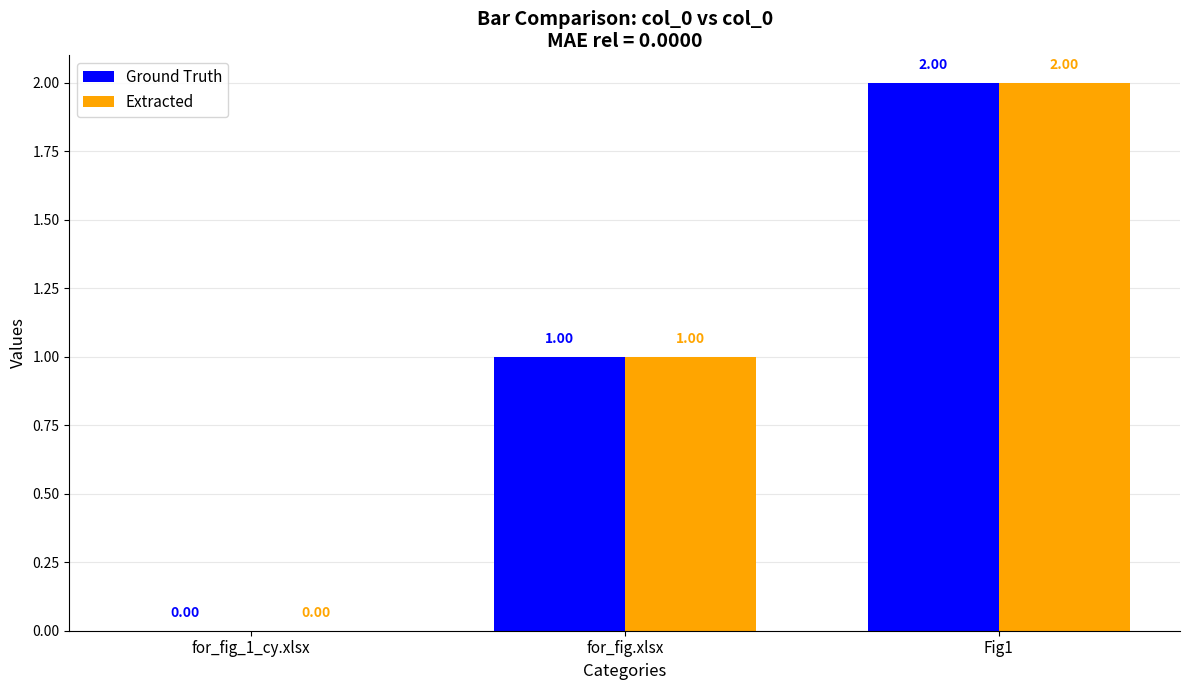

Is the value of Extracted at for_fig.xlsx greater than the value of Ground Truth at Fig1?

No